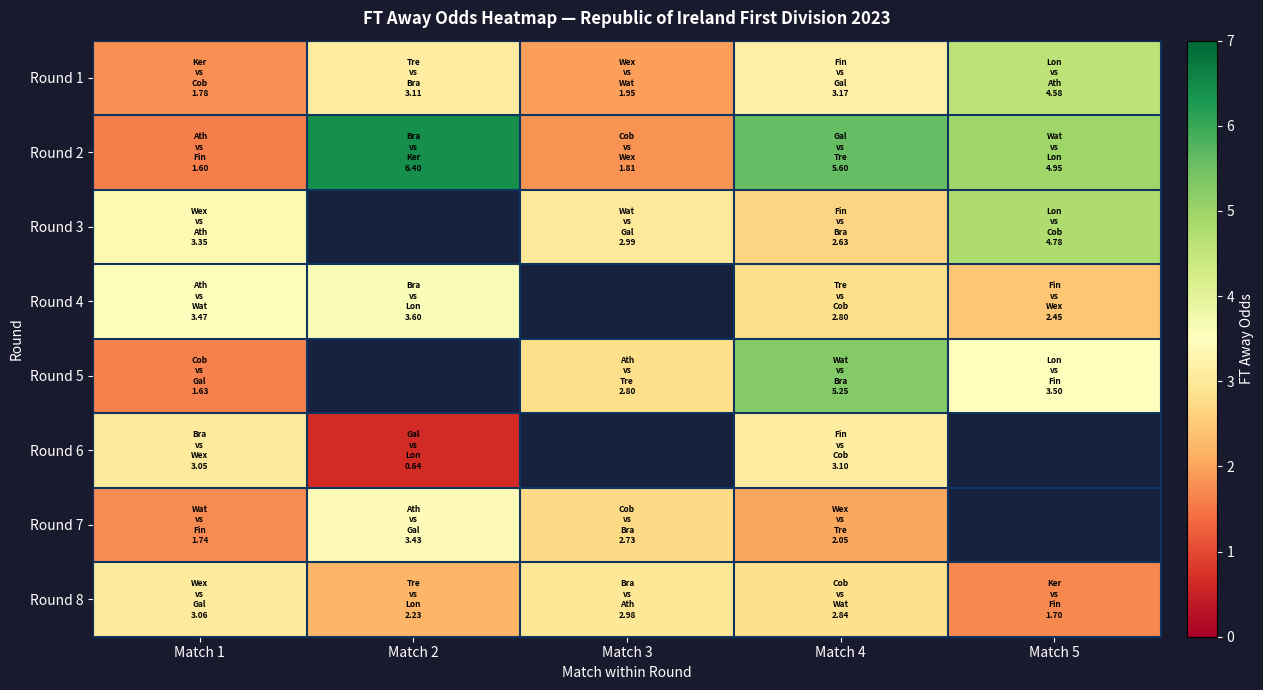

What is the approximate value of Round 5 at Match 3?

2.8